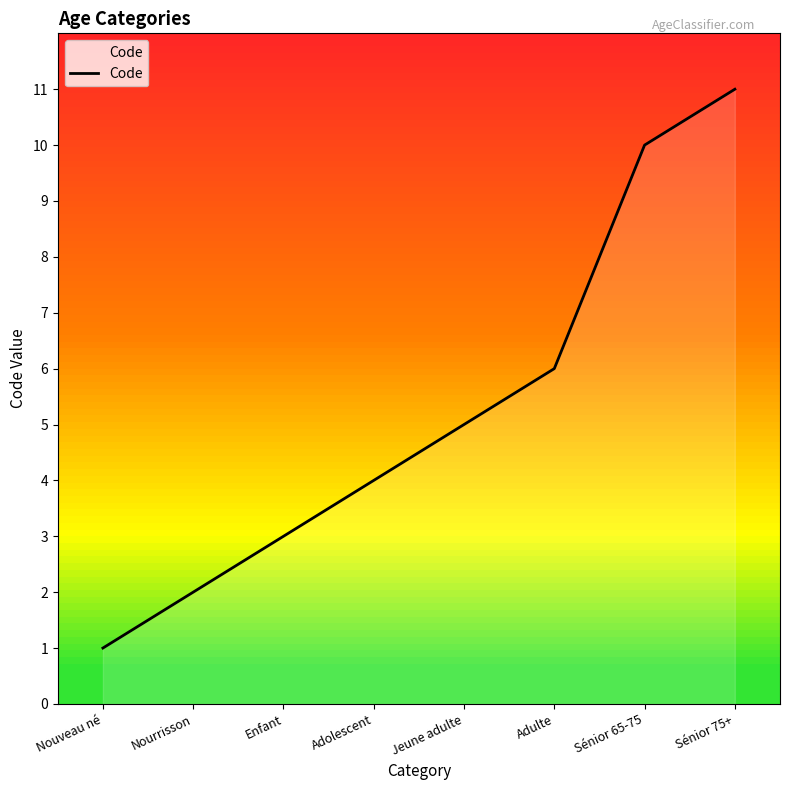

How many series are shown in this chart?

1